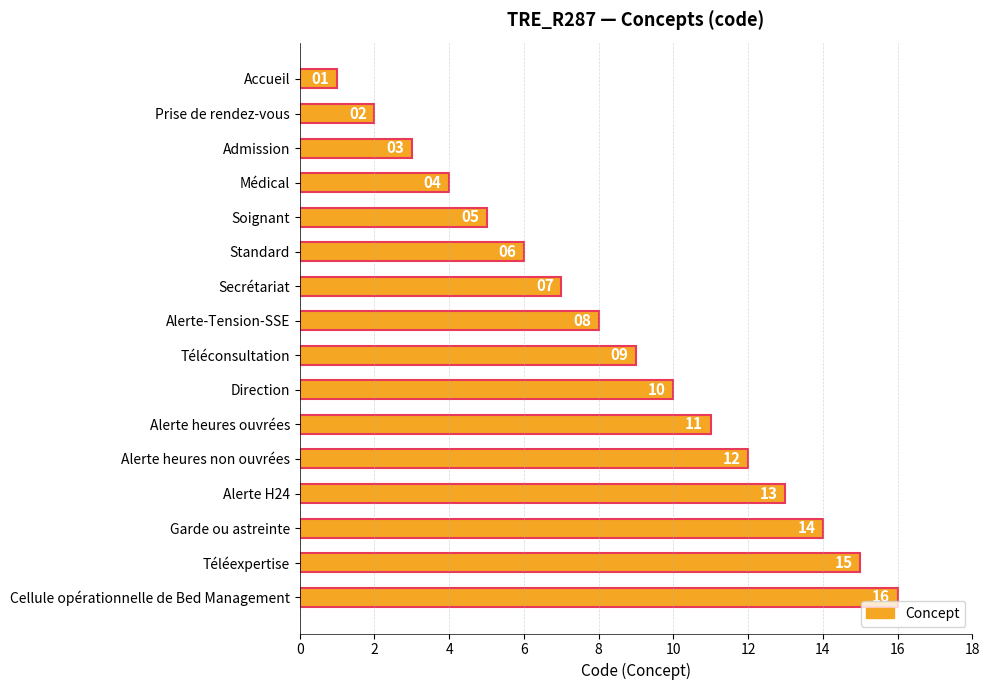

At which label is the value closest to 8?

Alerte-Tension-SSE